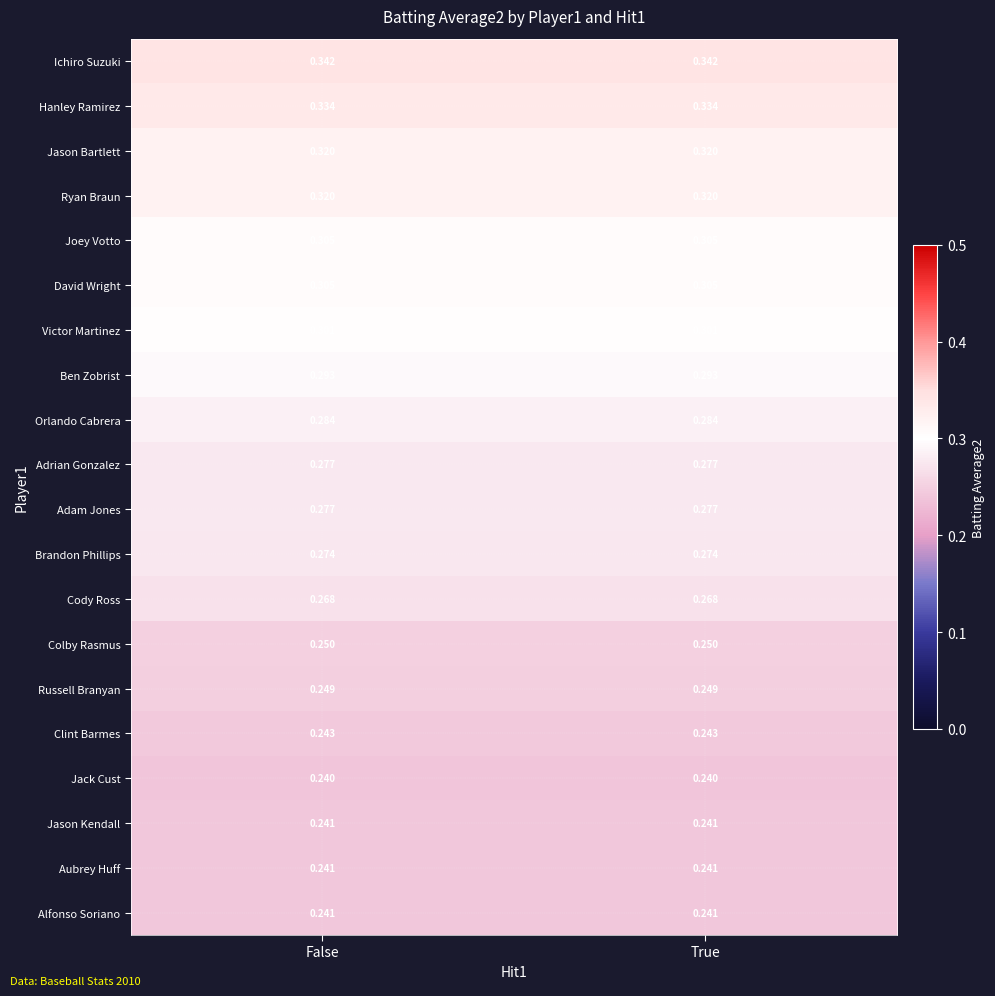

What is the total value across all series at True?

5.6